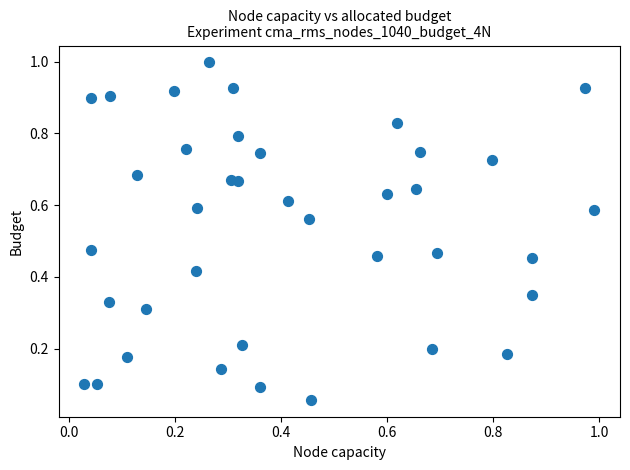

What is the range of X values (max minus min)?

1.0